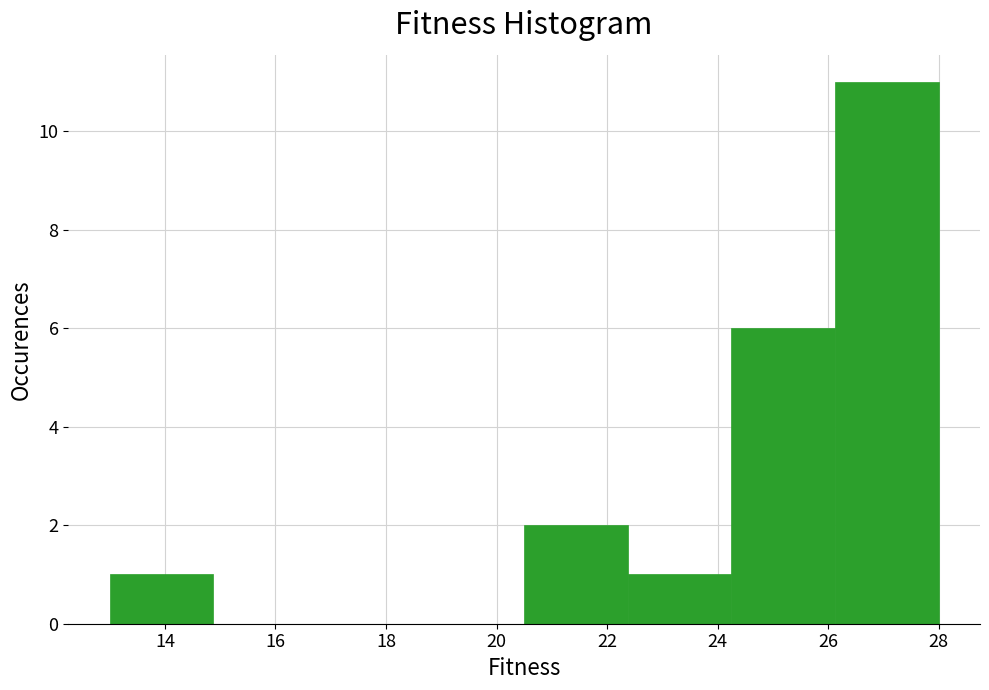

Reading left to right, list every bar in this chart as the range it spans on the x-axis followed by its height. Neither the bar edges nor the heights are printed on the chart, so give them approximately, as read against the axes.

13.0 to 14.8: 1
14.8 to 16.8: 0
16.8 to 18.6: 0
18.6 to 20.6: 0
20.6 to 22.4: 2
22.4 to 24.2: 1
24.2 to 26.2: 6
26.2 to 28.0: 11